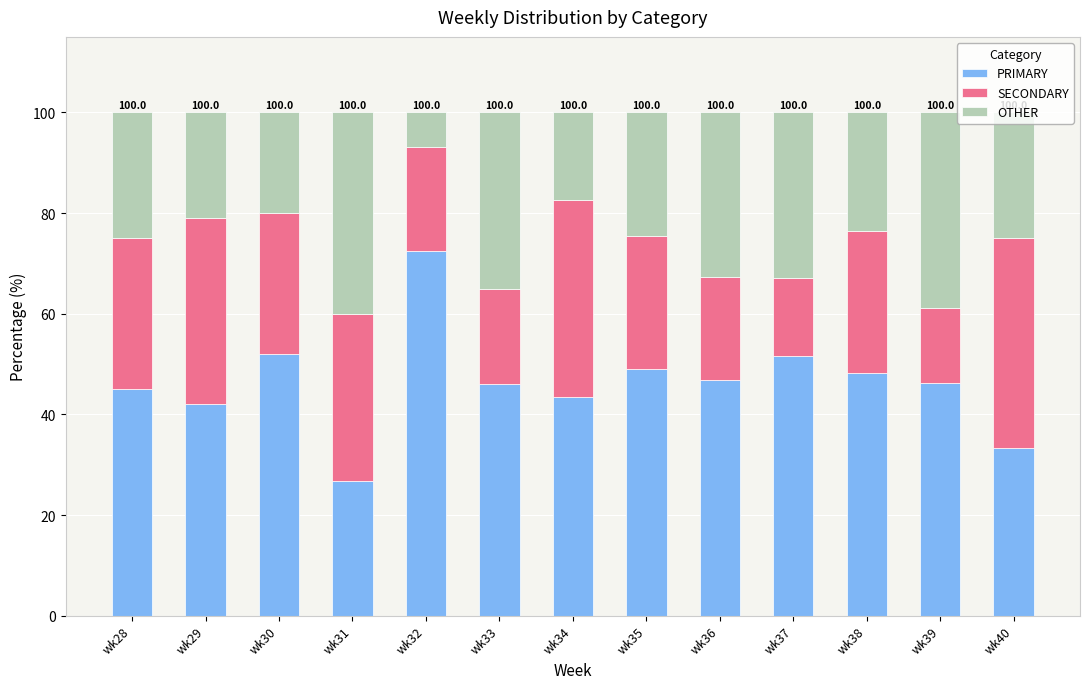

What is the difference between the second highest and minimum values in the PRIMARY series?

25.3